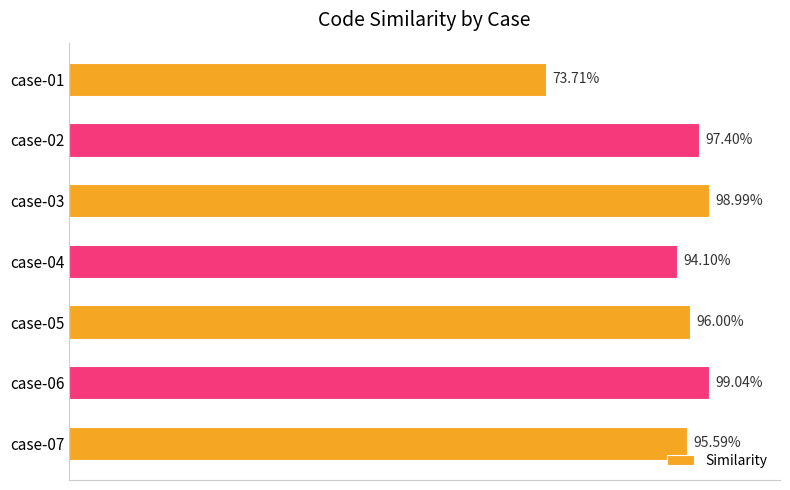

Does the chart contain any negative values?

No